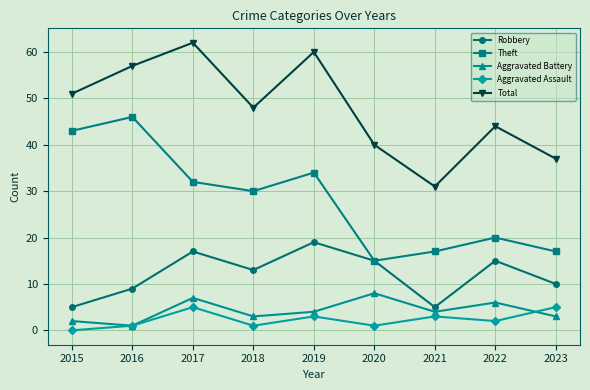

What is the sum of the Theft values at 2023 and 2019?

51